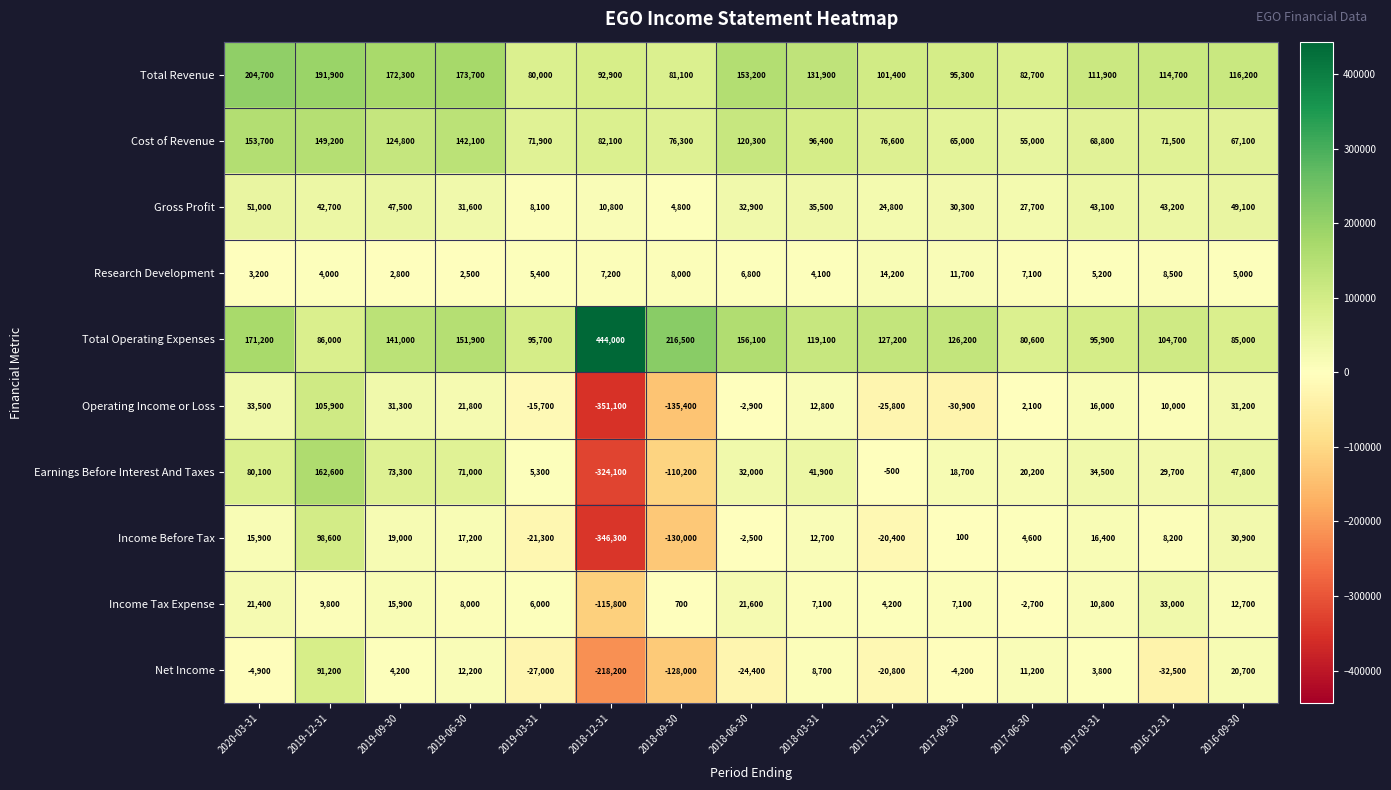

What is the sum of all Net Income values?

-308000